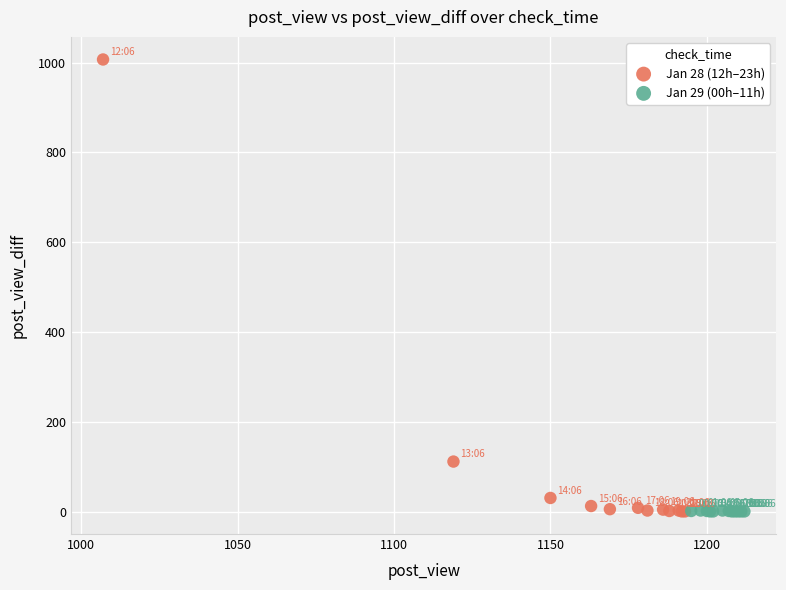

Which series has the largest Y range (max minus min)?

Jan 28 (12h–23h)